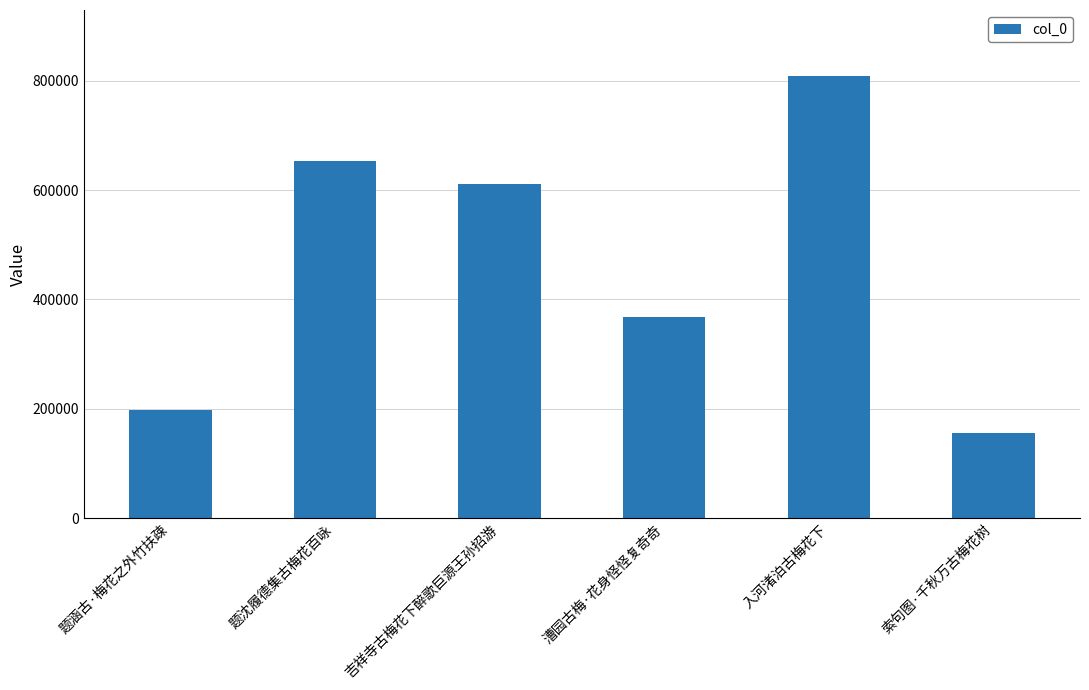

What is the sum of the values at 吉祥寺古梅花下醉歌巨源王孙招游 and 题沈履德集古梅花百咏?

1265449